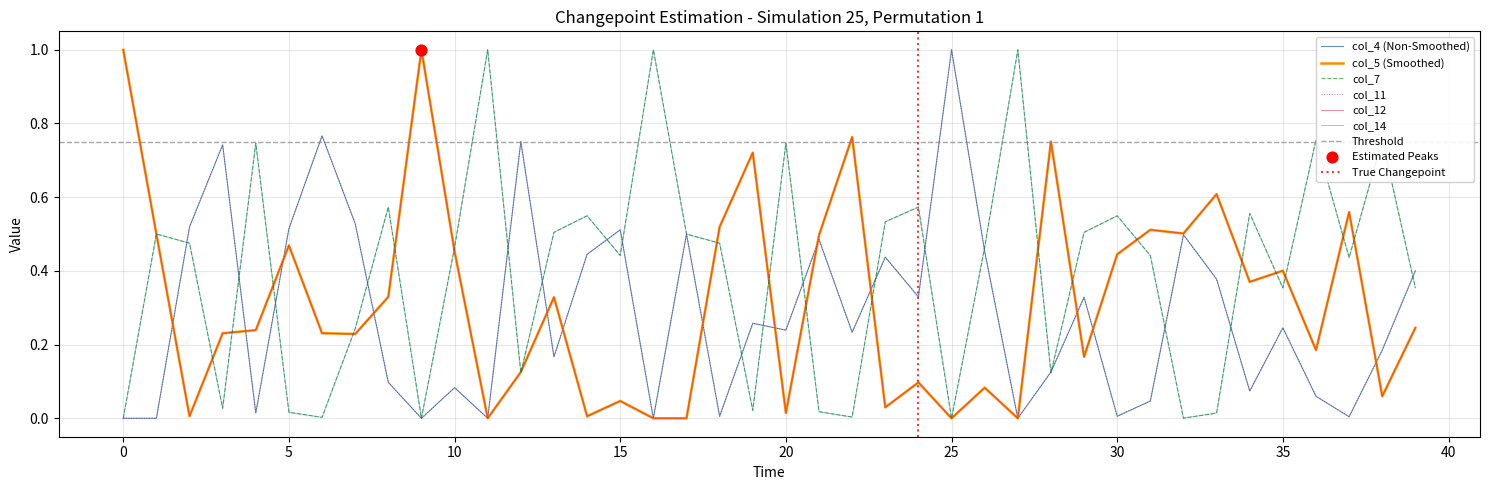

What is the total value across all series at 33?

2.0